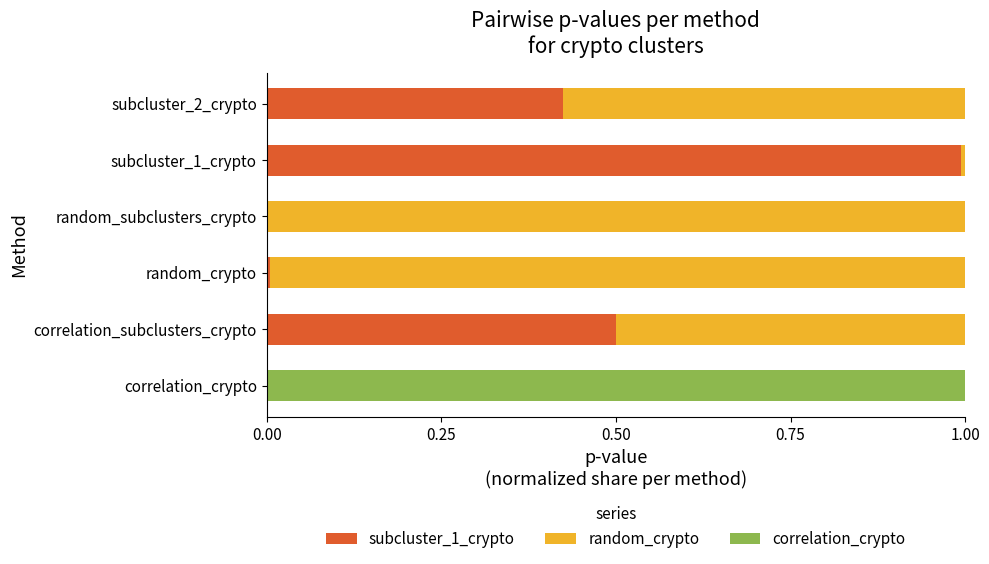

What is the total value across all series at correlation_subclusters_crypto?

1.0